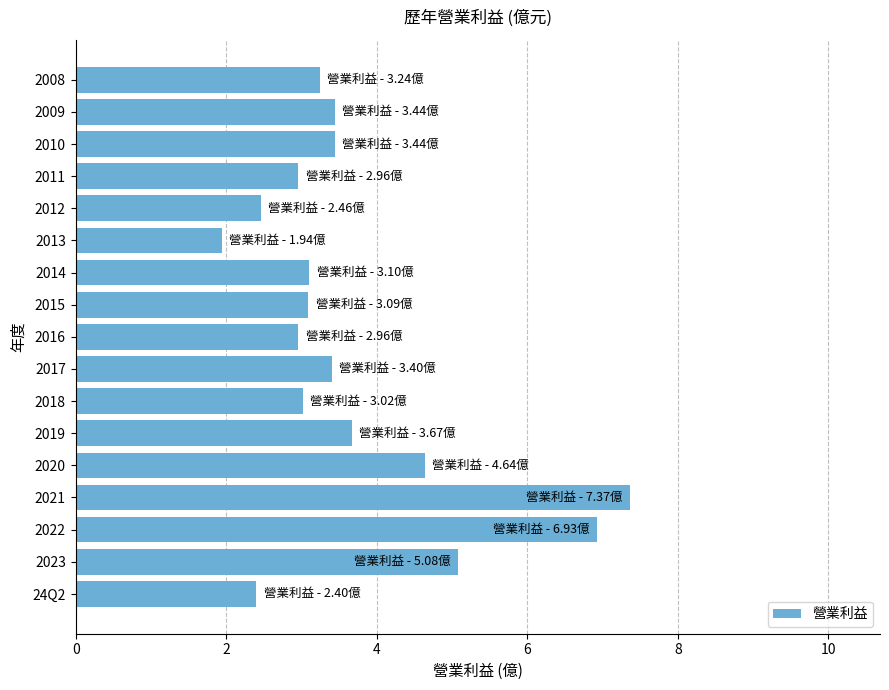

What is the difference between the maximum and minimum values?

5.4